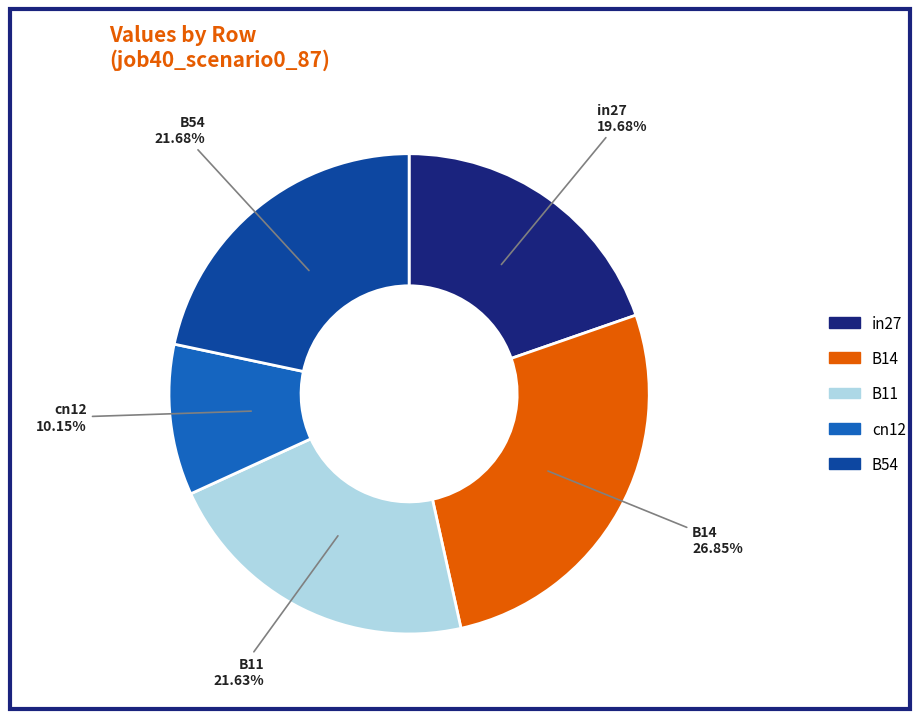

What percentage is the B14 slice, to the nearest percent?

27%